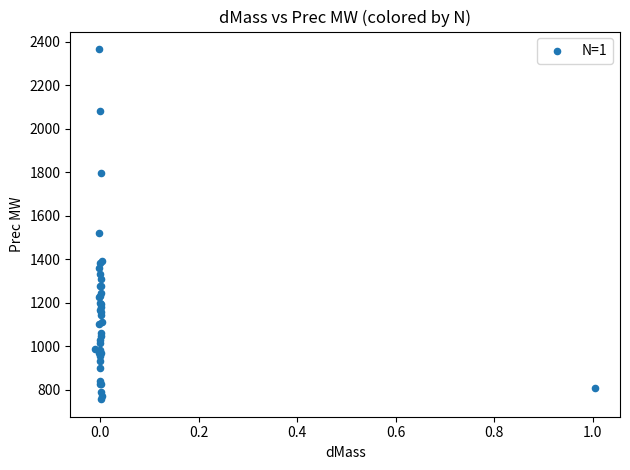

What Y value in the scatter plot is closest to 1560?

1519.6